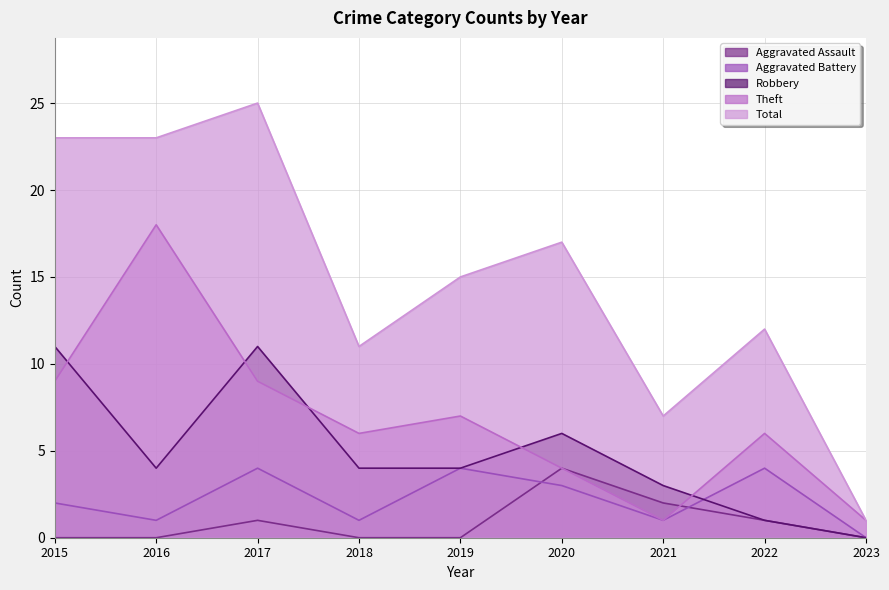

Which series changed the most between 2017 and 2021?

Total